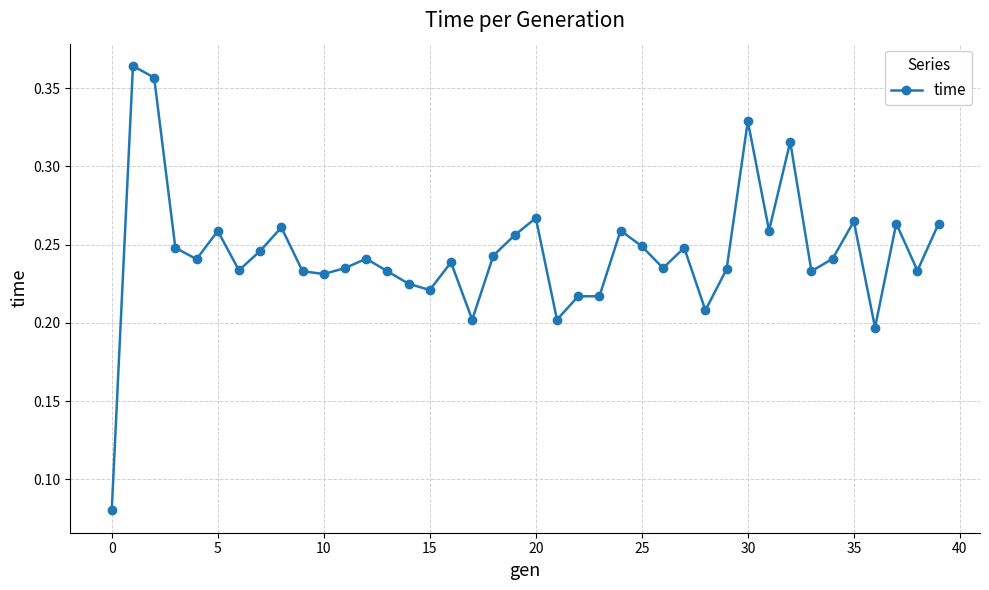

How many values are between 0 and 1?

40